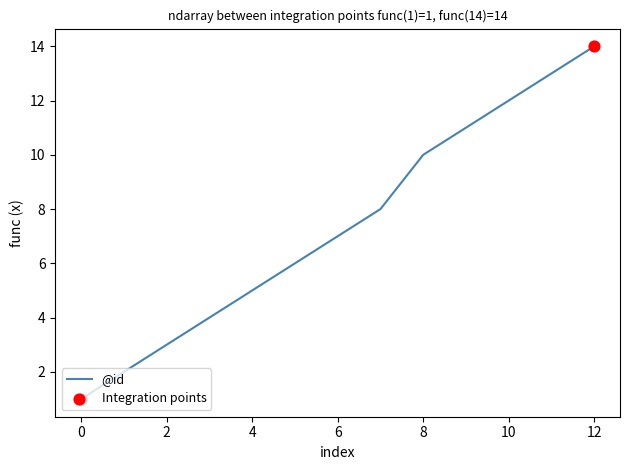

What is the maximum value shown in the chart?

14